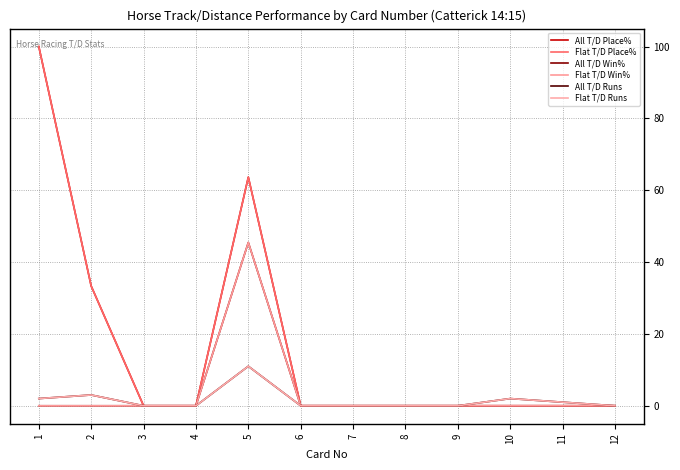

Reading left to right, what are all the values shown in this chart?

All T/D Place%: 100.0	33.3	0.0	0.0	63.6	0.0	0.0	0.0	0.0	0.0	0.0	0.0
Flat T/D Place%: 100.0	33.3	0.0	0.0	63.6	0.0	0.0	0.0	0.0	0.0	0.0	0.0
All T/D Win%: 0.0	0.0	0.0	0.0	45.5	0.0	0.0	0.0	0.0	0.0	0.0	0.0
Flat T/D Win%: 0.0	0.0	0.0	0.0	45.5	0.0	0.0	0.0	0.0	0.0	0.0	0.0
All T/D Runs: 2.0	3.0	0.0	0.0	11.0	0.0	0.0	0.0	0.0	2.0	1.0	0.0
Flat T/D Runs: 2.0	3.0	0.0	0.0	11.0	0.0	0.0	0.0	0.0	2.0	1.0	0.0